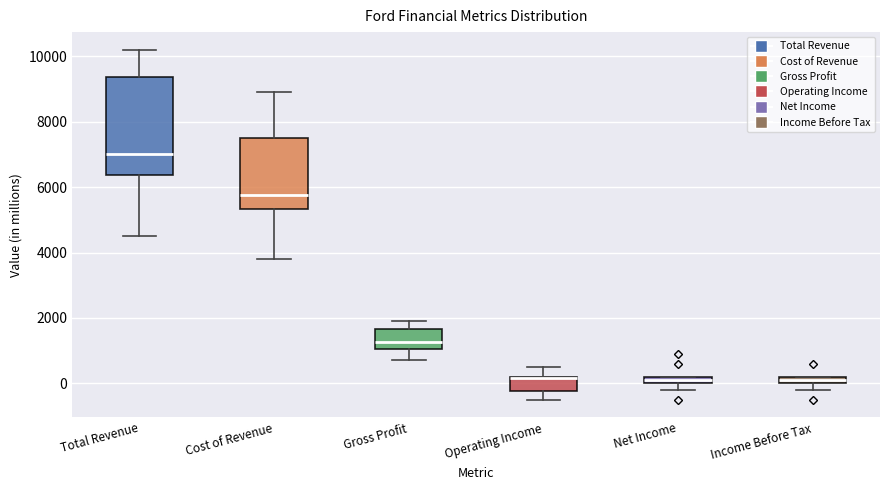

Where is the upper edge of the box for Total Revenue on the y-axis? The values are not printed on the chart, so give them approximately, as read against the axis.

9400